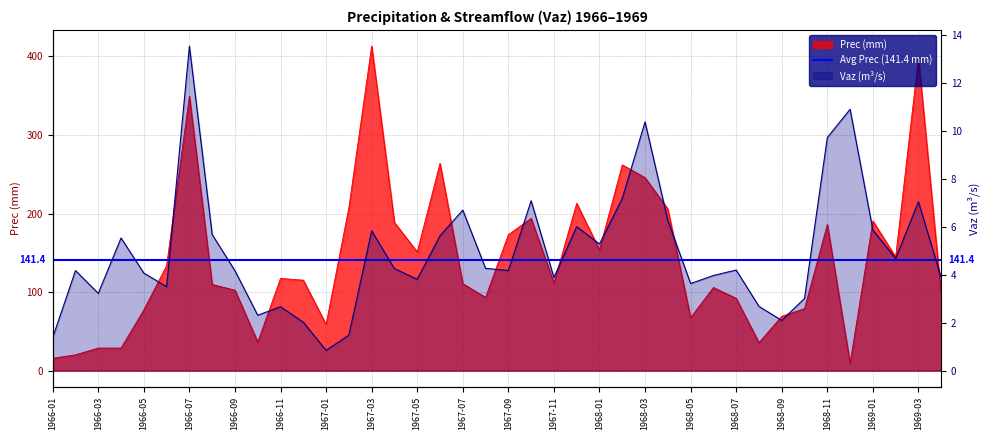

True or false: Vaz and Prec intersect in this chart.

True